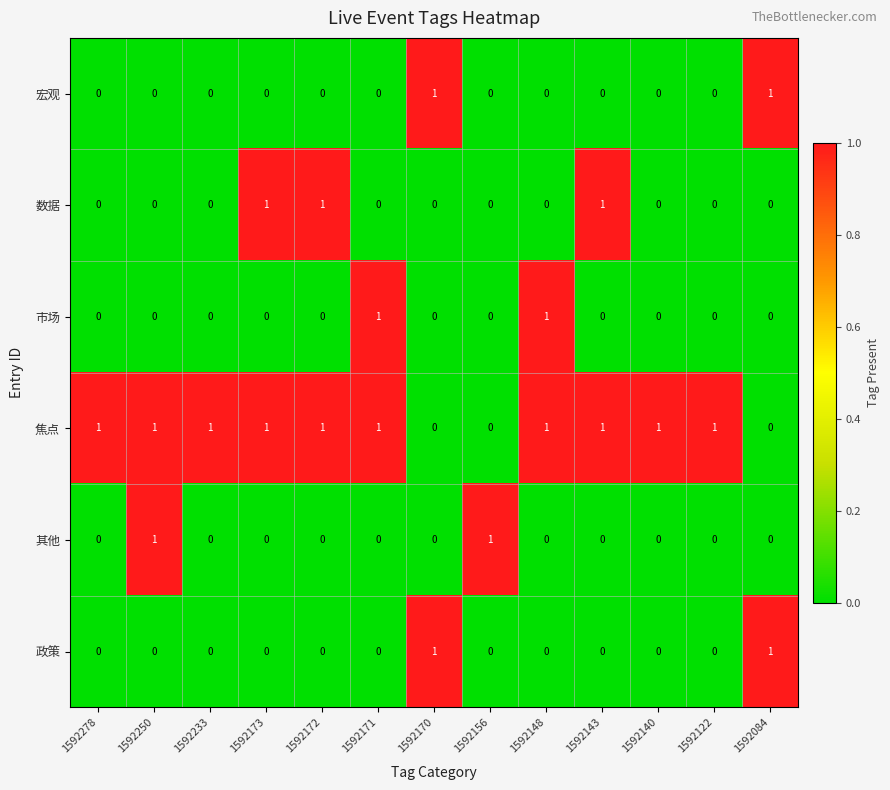

True or false: 其他 has a value of -1 at 1592140.

False